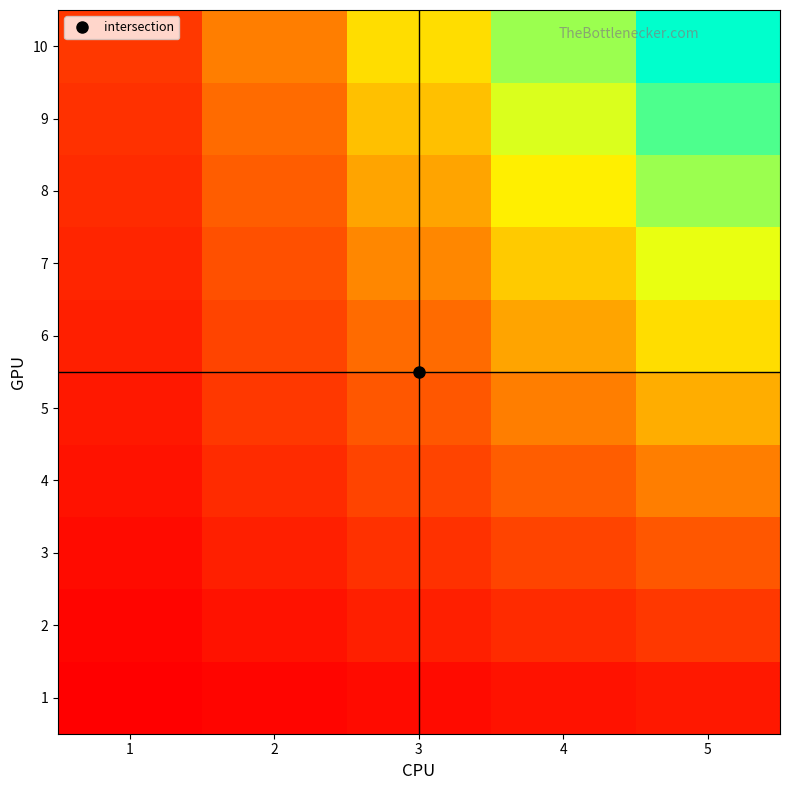

At how many categories does at least one series exceed 30?

2